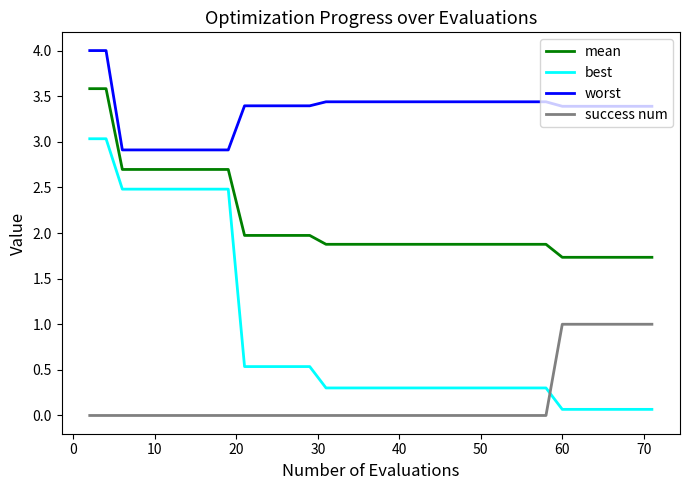

Count the number of data series in this chart.

4